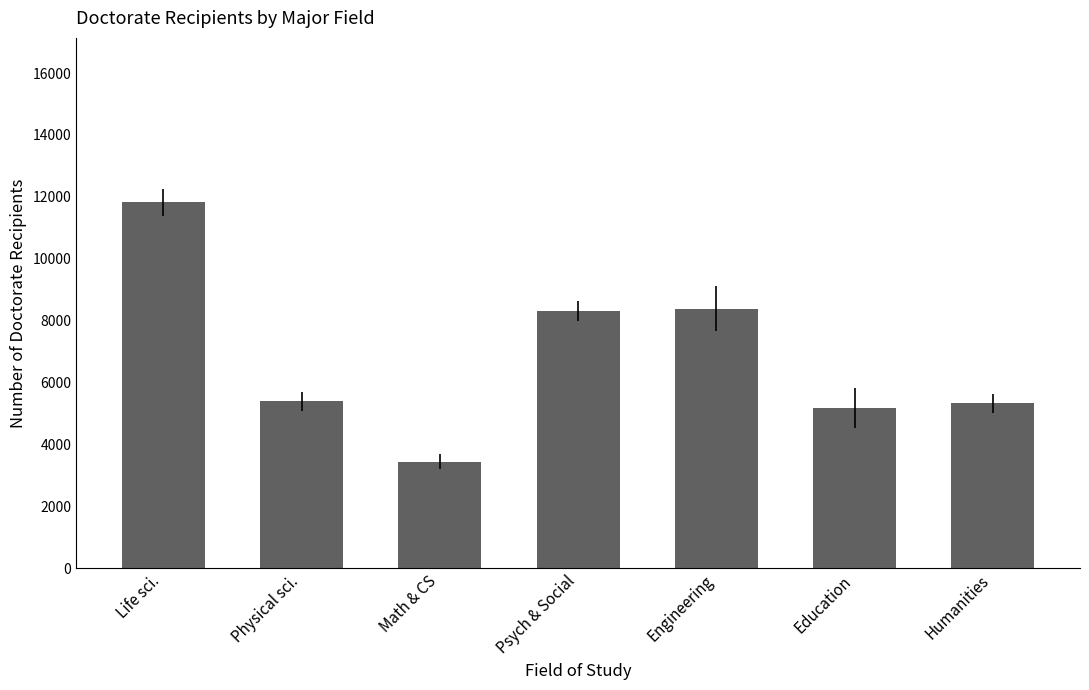

What is the ratio of the value at Education to the value at Humanities?

1.0